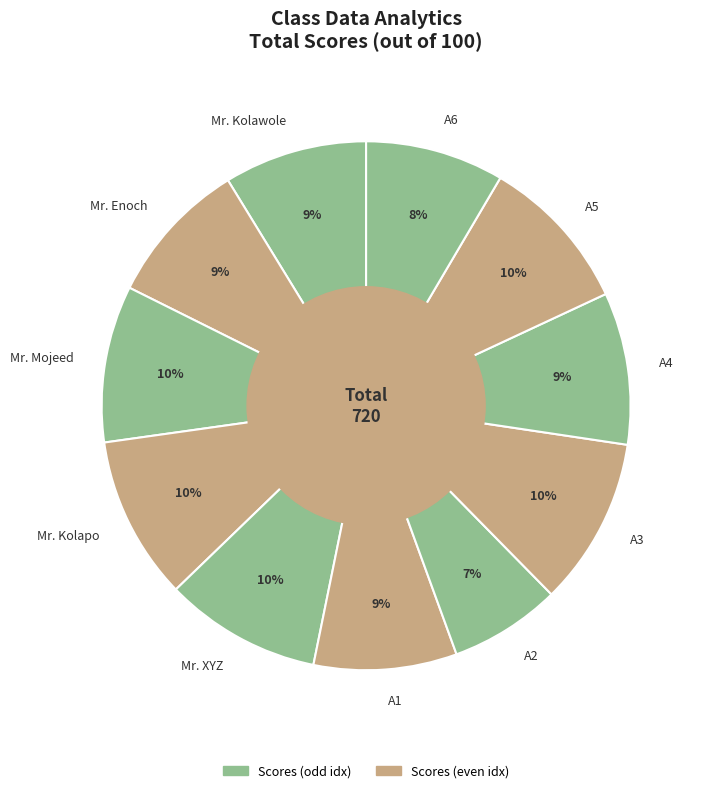

Approximately how many times larger is the value at A5 compared to Mr. Kolawole?

1.1